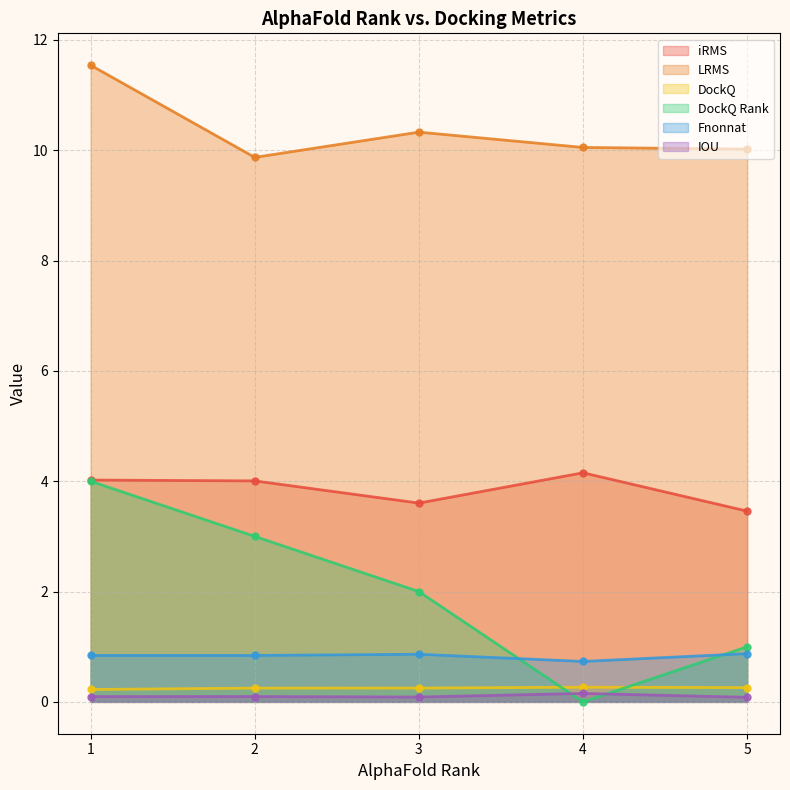

True or false: IOU and iRMS intersect in this chart.

False